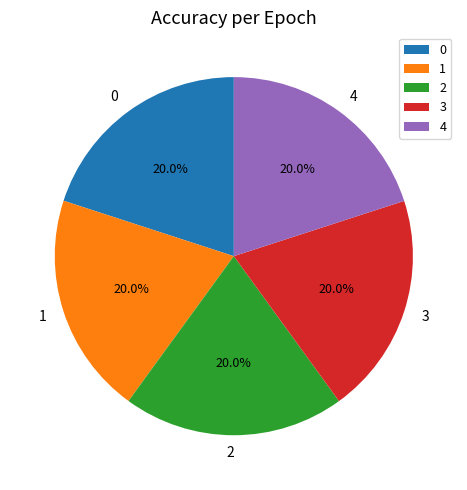

Is there any slice that represents more than half of the pie?

No